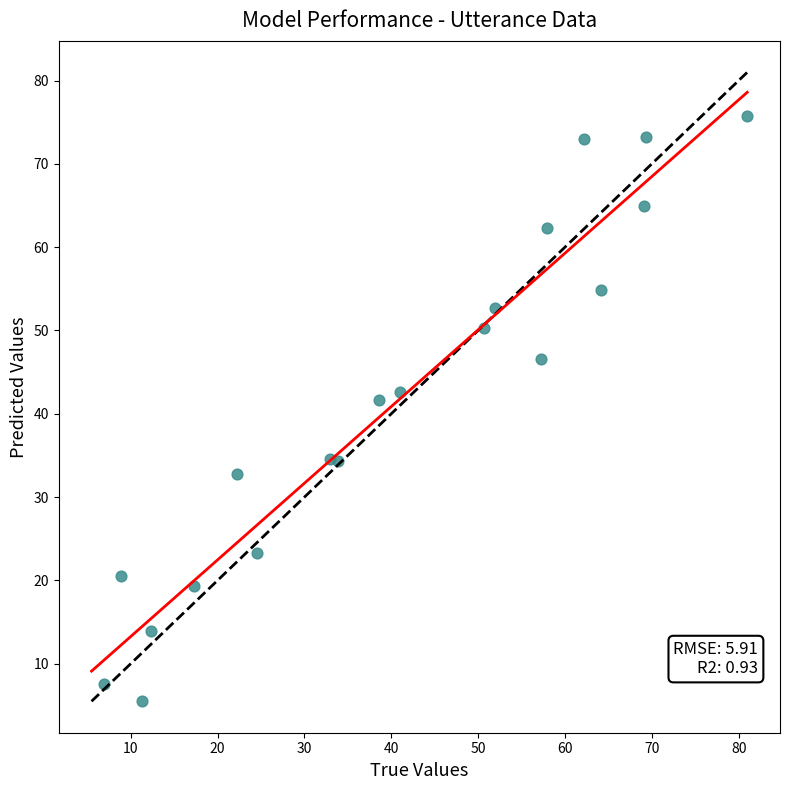

What is the range of X values (max minus min)?

74.1